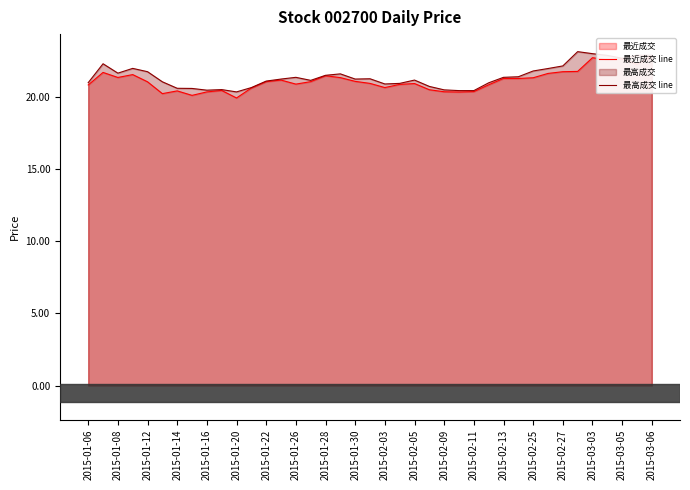

True or false: 最高成交 line has a value of 31.5 at 2015-01-06.

False